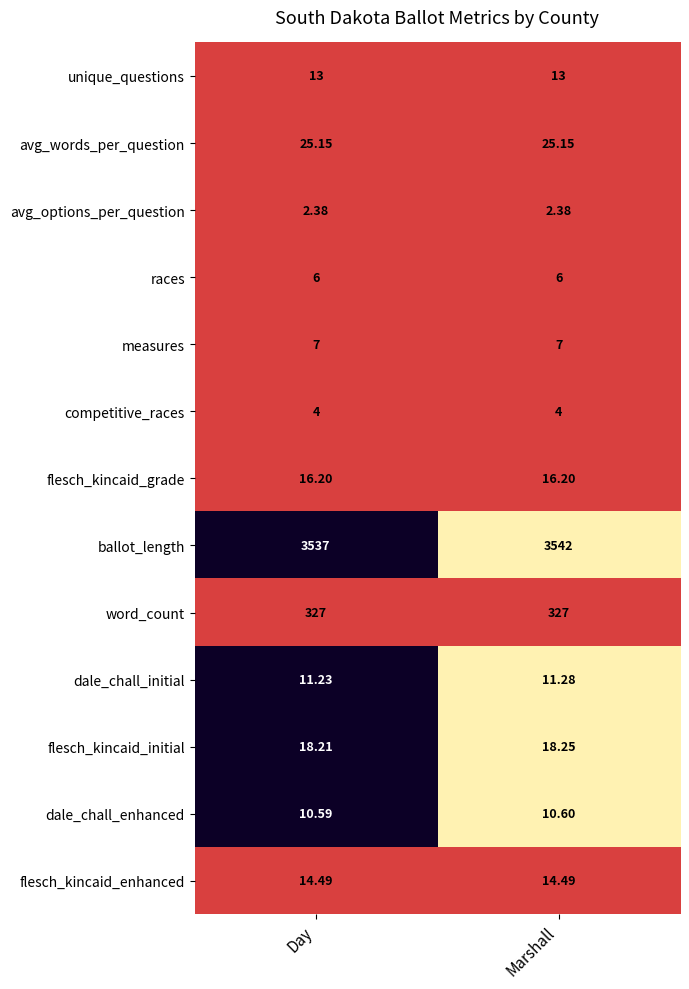

At which label does flesch_kincaid_initial reach its minimum?

Day